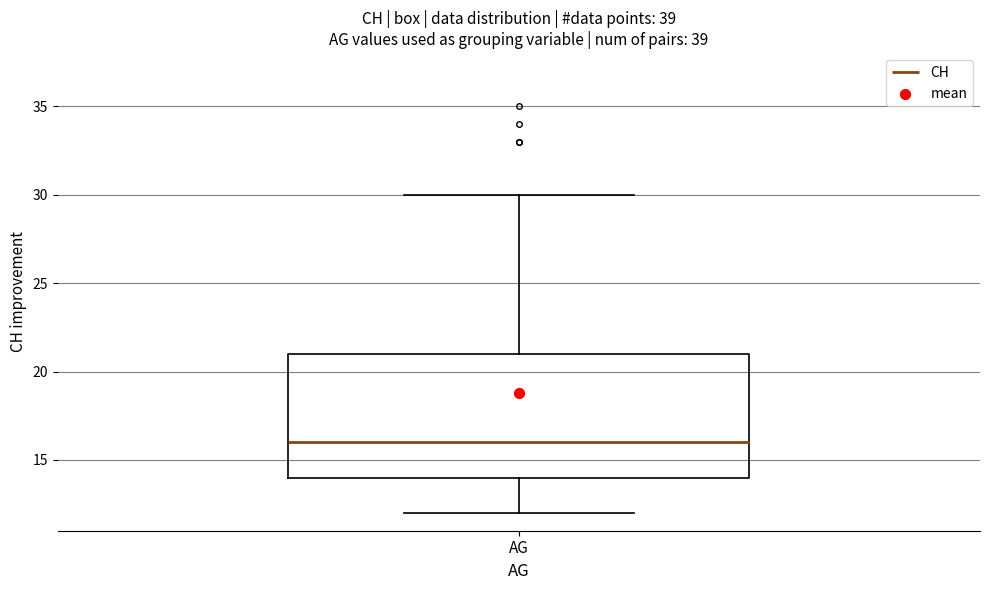

Transcribe this box plot: give where the median line is, the range the box spans, and where the two whiskers end, as read against the y-axis. The values are not printed on the chart, so give them approximately, as read against the axis.

median 16, box 14 to 21, whiskers 12 to 30